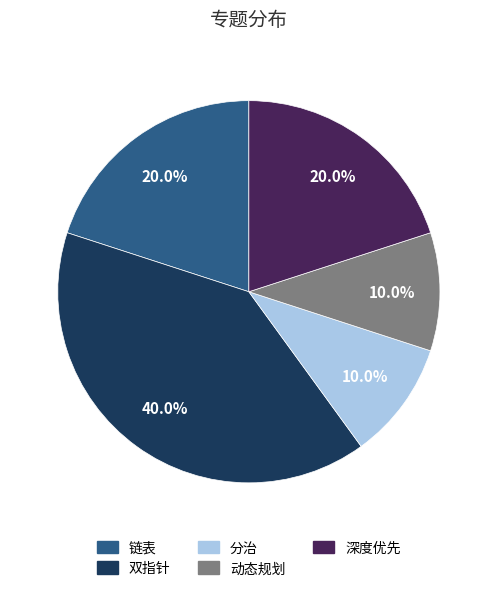

To the nearest percent, what is the average slice percentage?

20%